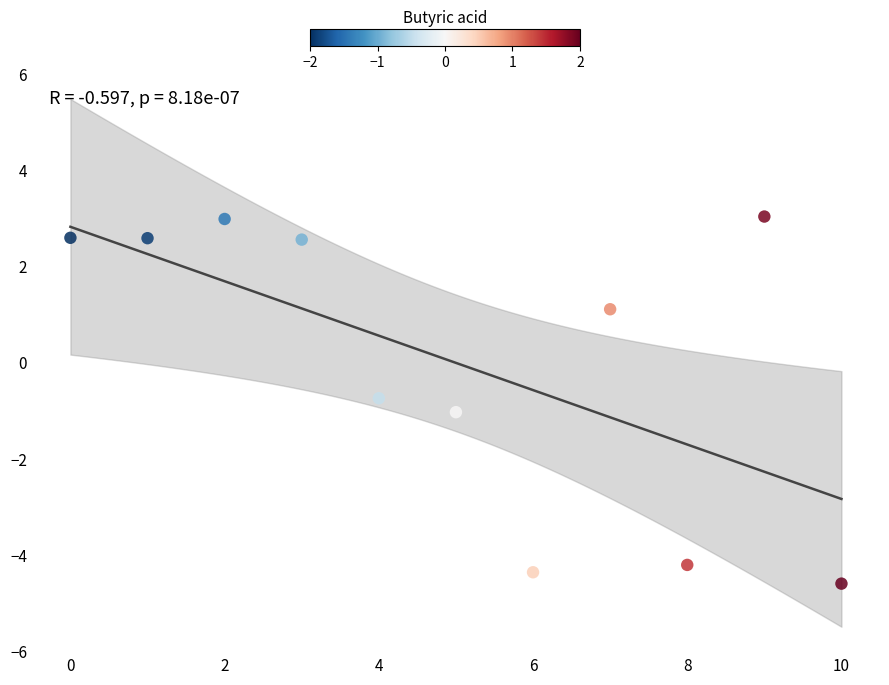

What Y value in the scatter plot is closest to 0?

-0.7